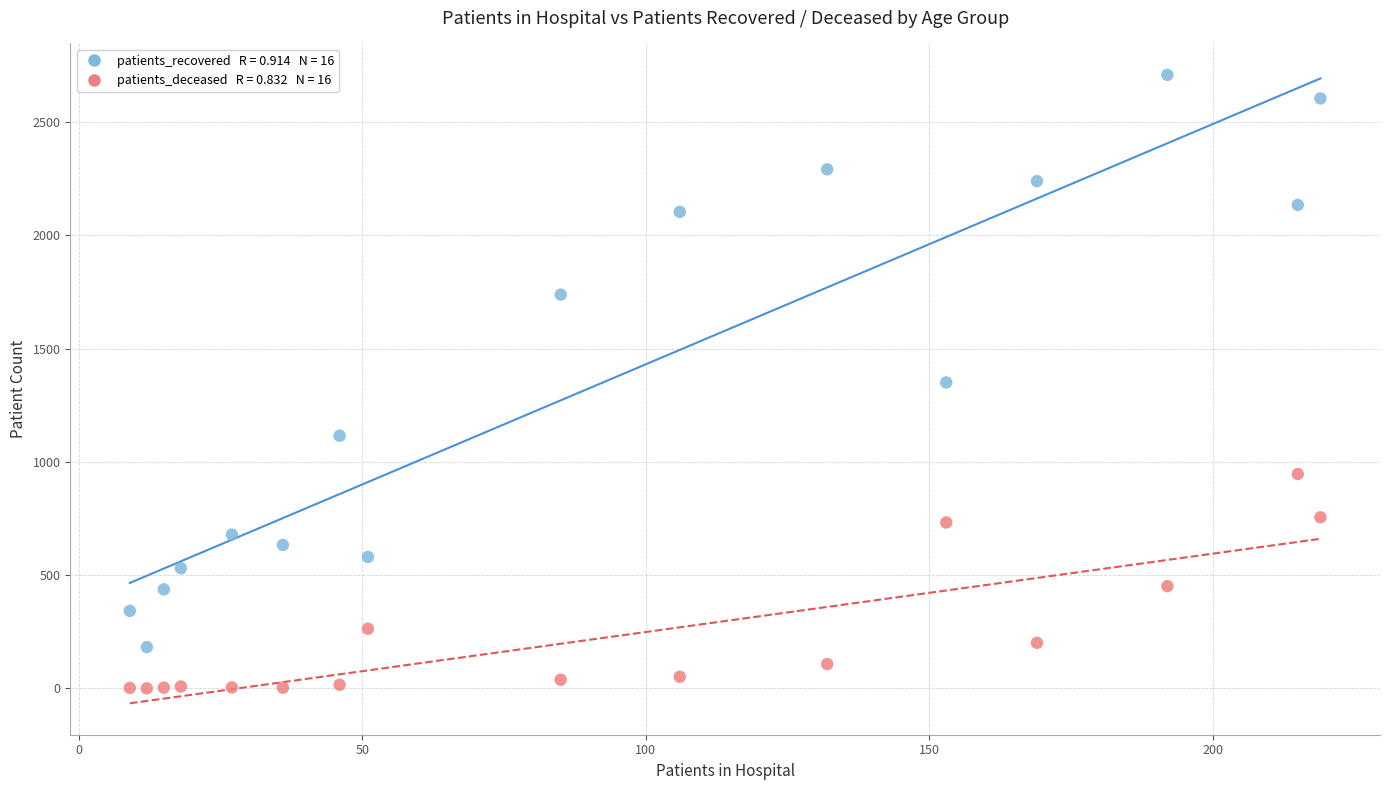

Across all data points, what is the range of X values (max minus min)?

210